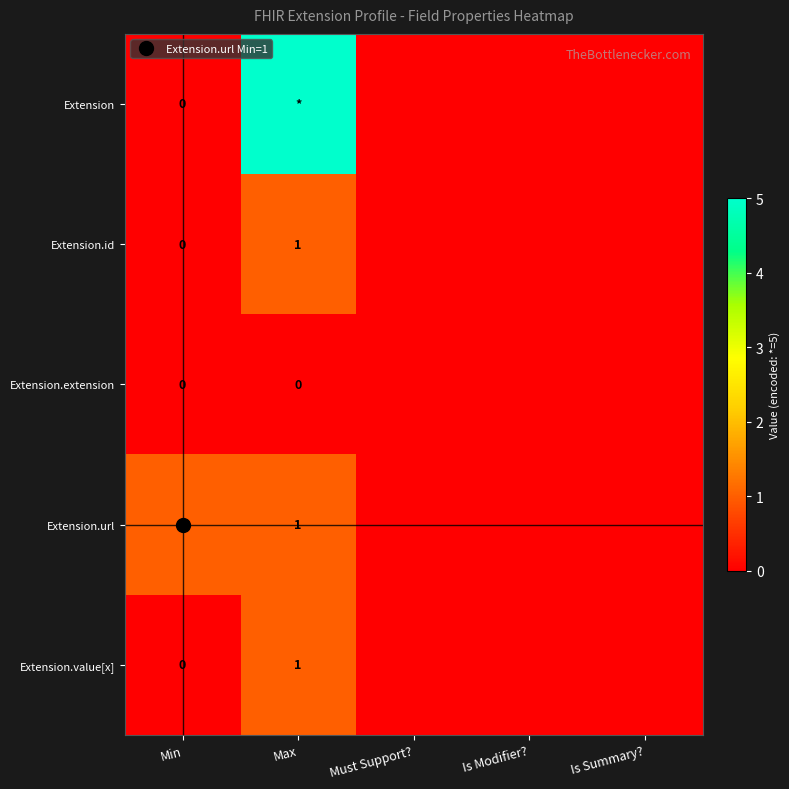

What is the difference between the maximum and minimum values in the Extension.url series?

1